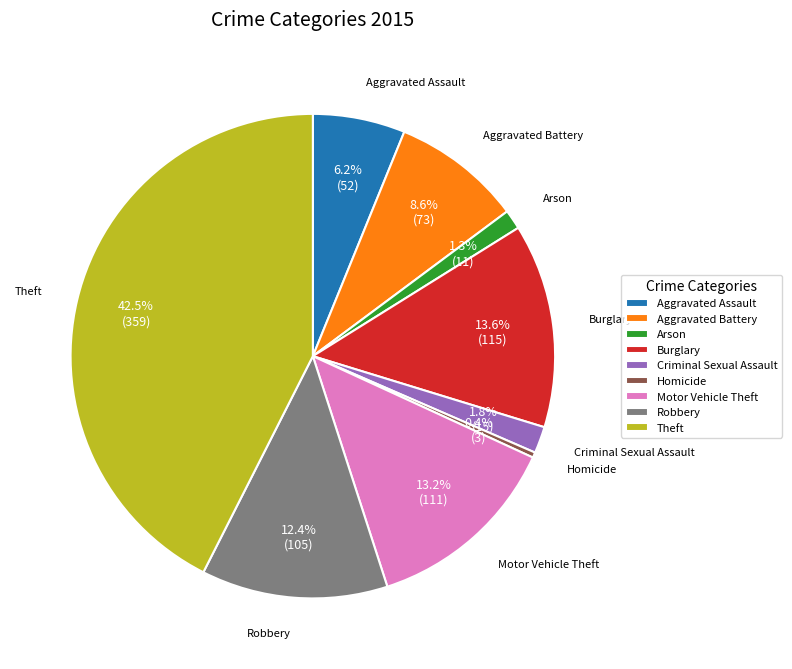

Which has a higher value, Burglary or Robbery?

Burglary